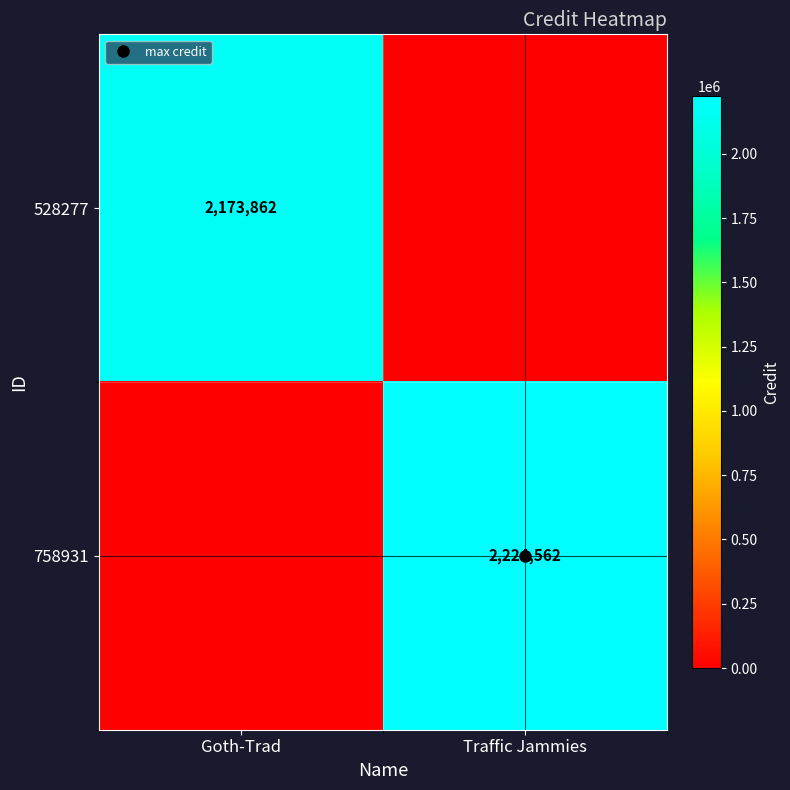

What is the sum of all 528277 values?

2173862